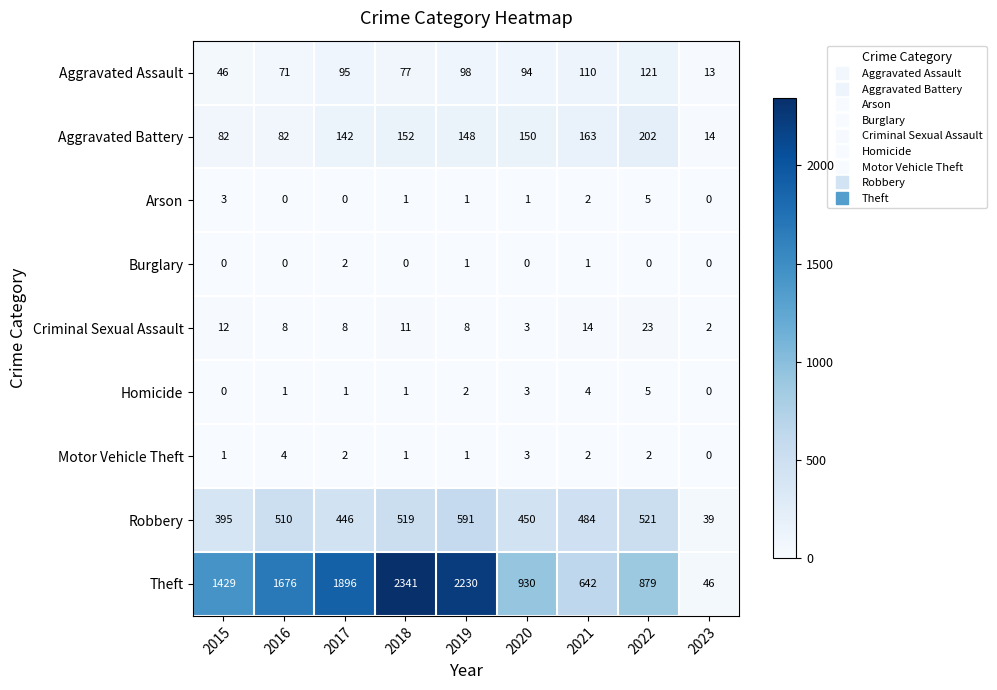

Which series has the widest spread of values?

Theft